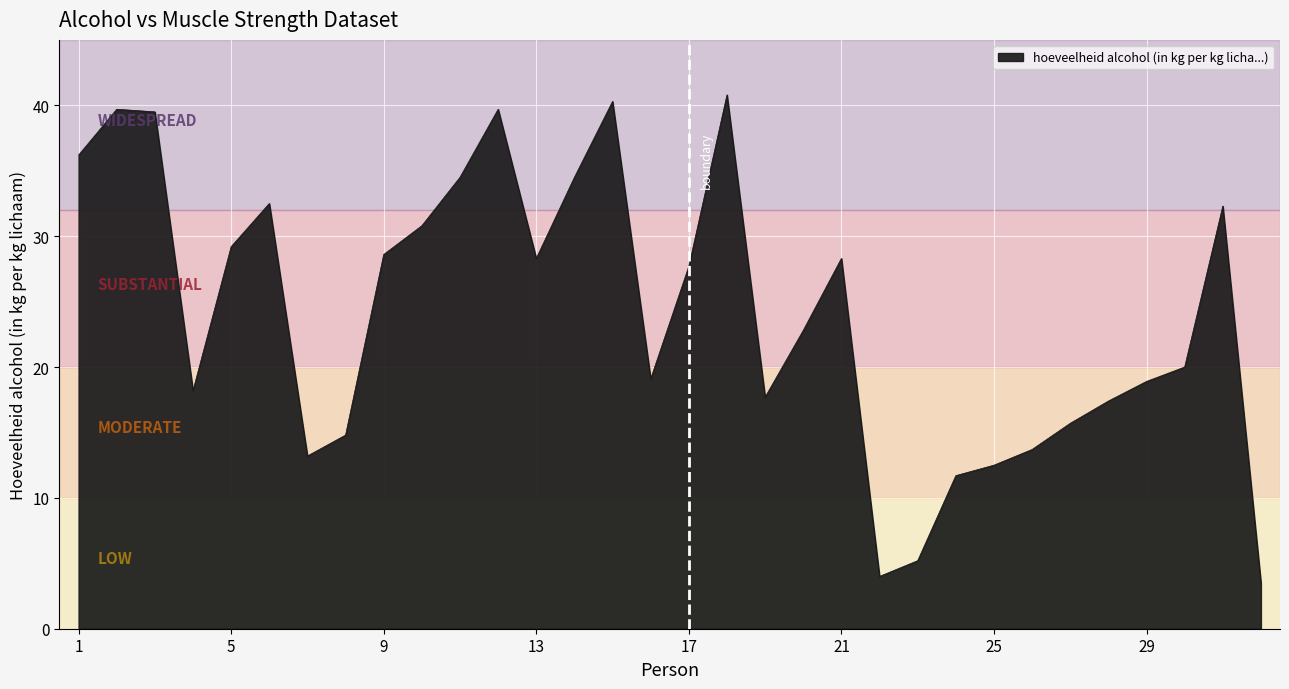

What is the difference between the maximum and minimum values?

37.3